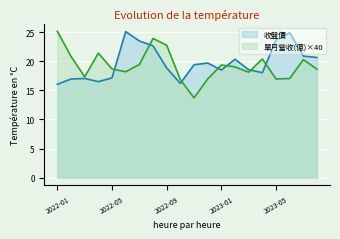

At which category is the sum across all series the highest?

2022-08